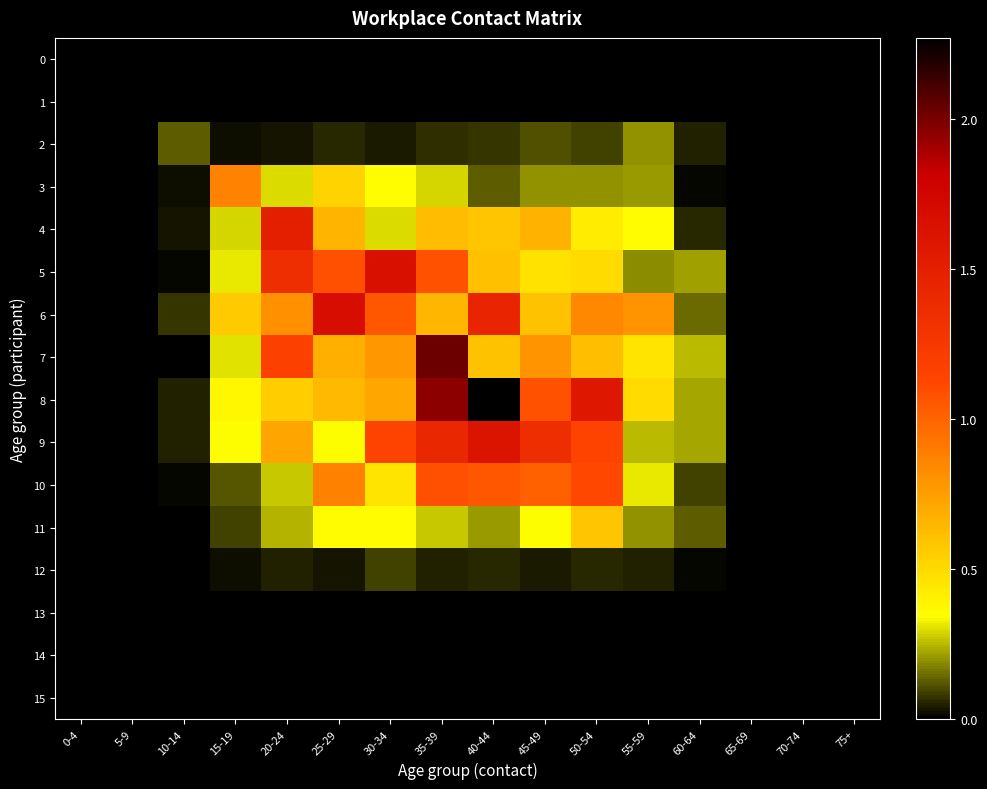

What is the total value across all series at 35-39?

9.5